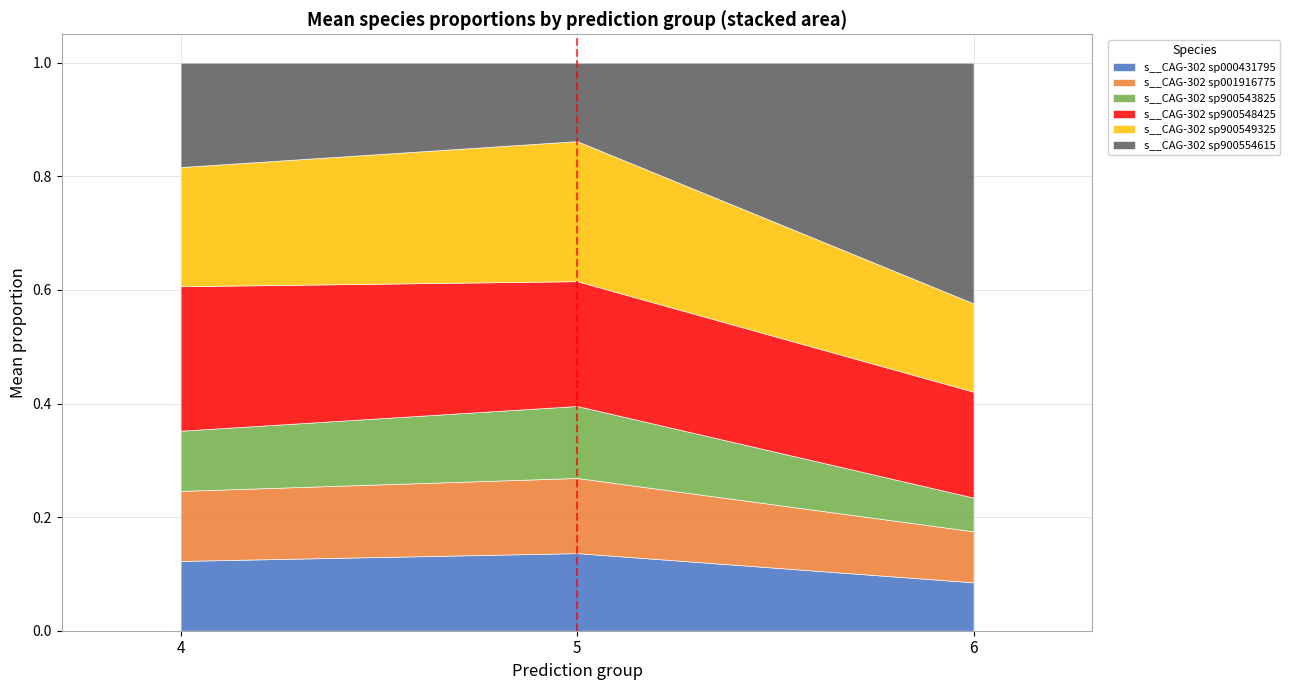

Where is s__CAG-302 sp000431795 nearest to the value 0?

6